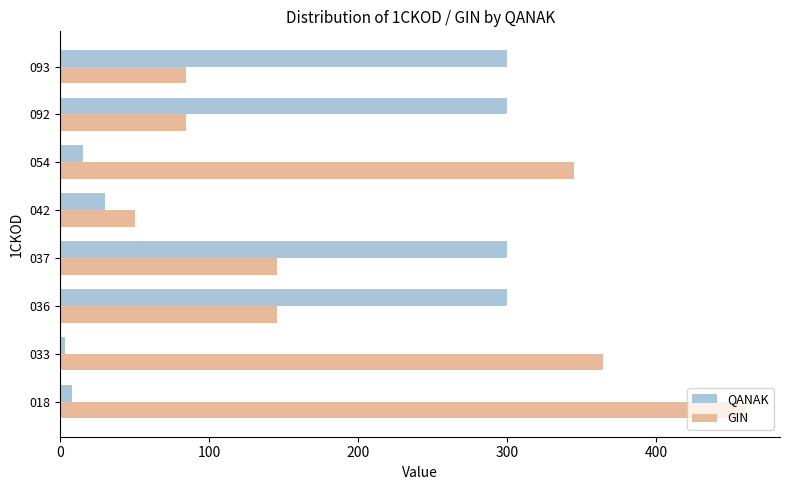

What is the difference between the maximum and minimum values in the QANAK series?

297.0